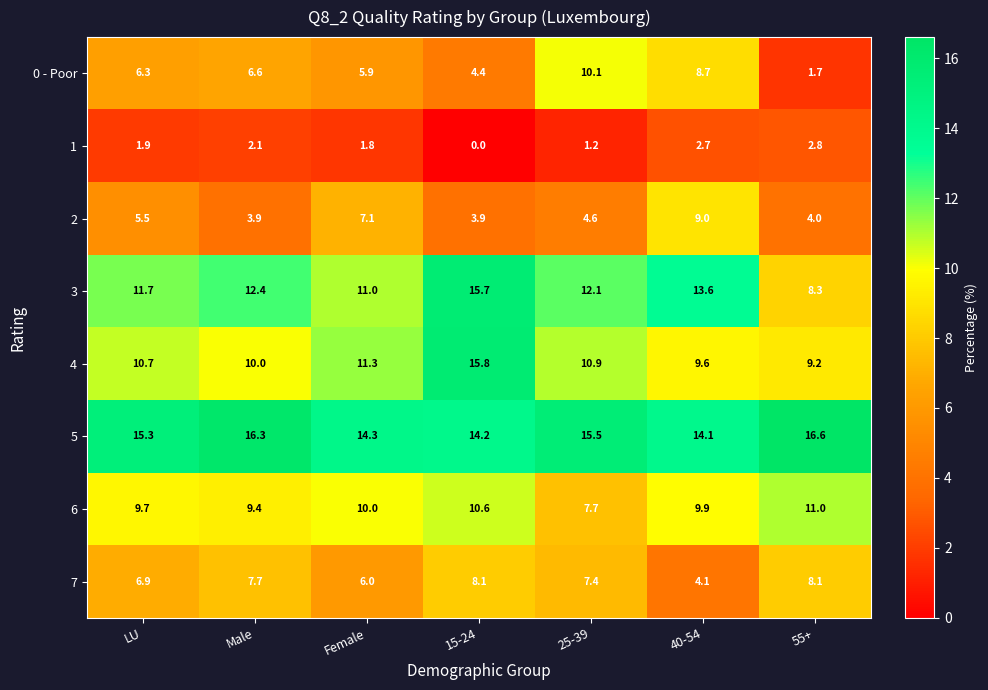

Is it true that 1 equals 1.5 at 40-54?

False